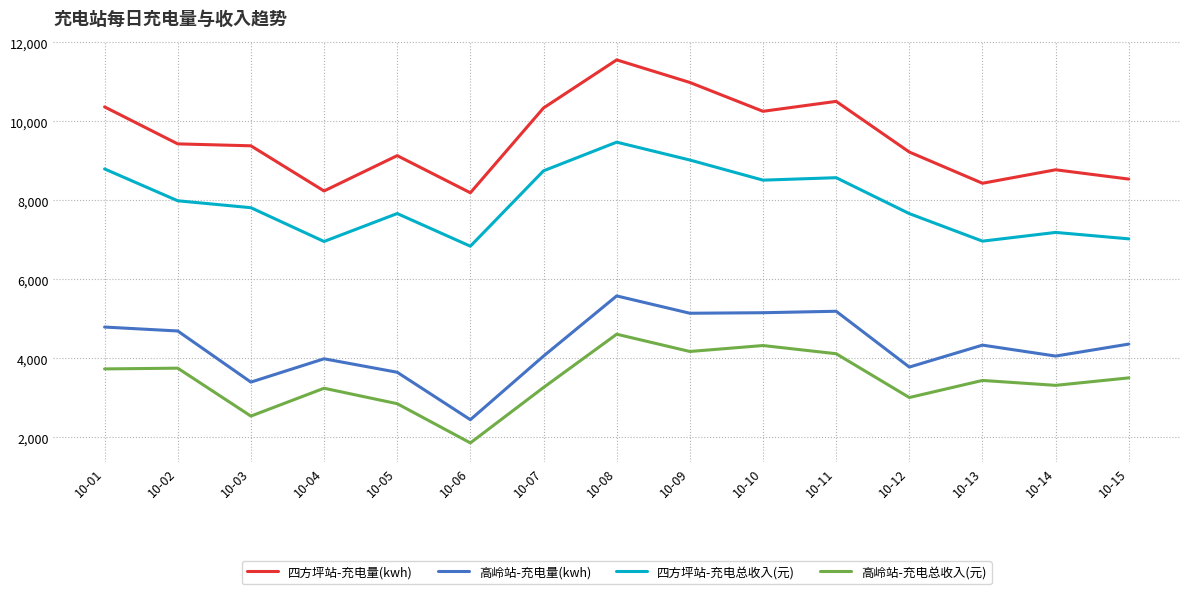

At which category does the chart reach its peak across all series?

10-08